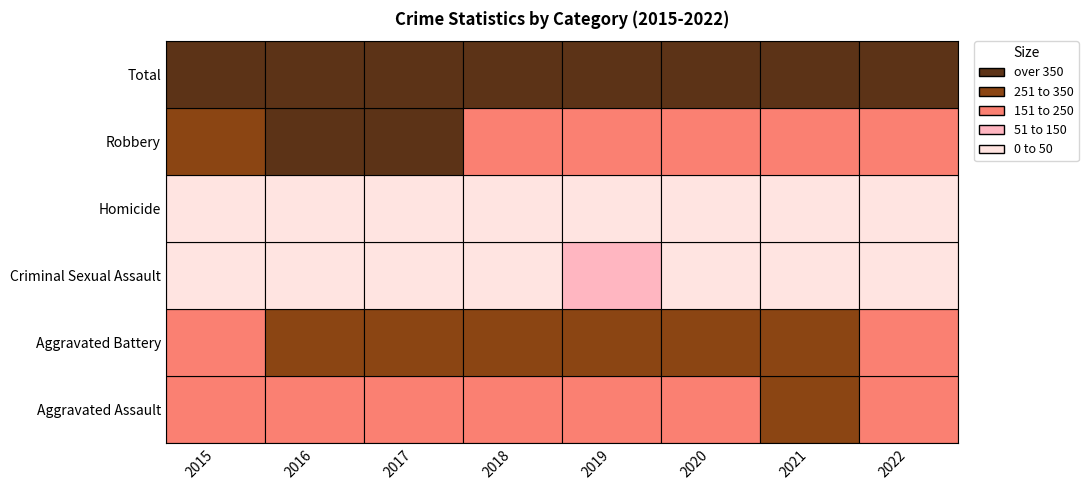

At which label is Homicide closest to 26?

2019